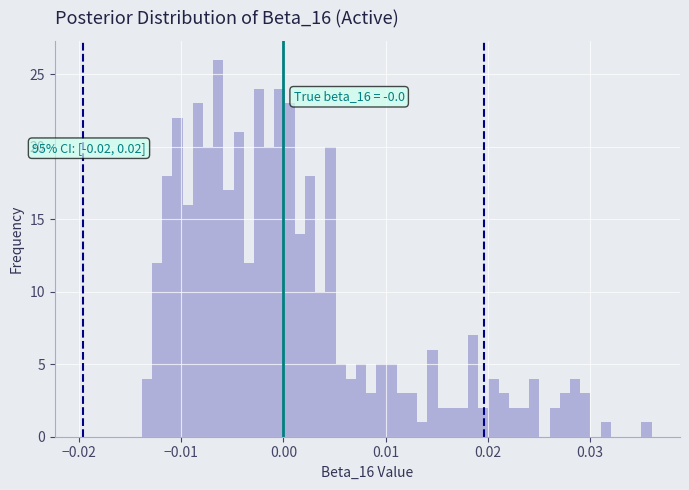

Read against the x-axis, roughly where is the centre of the tallest bar?

-0.006